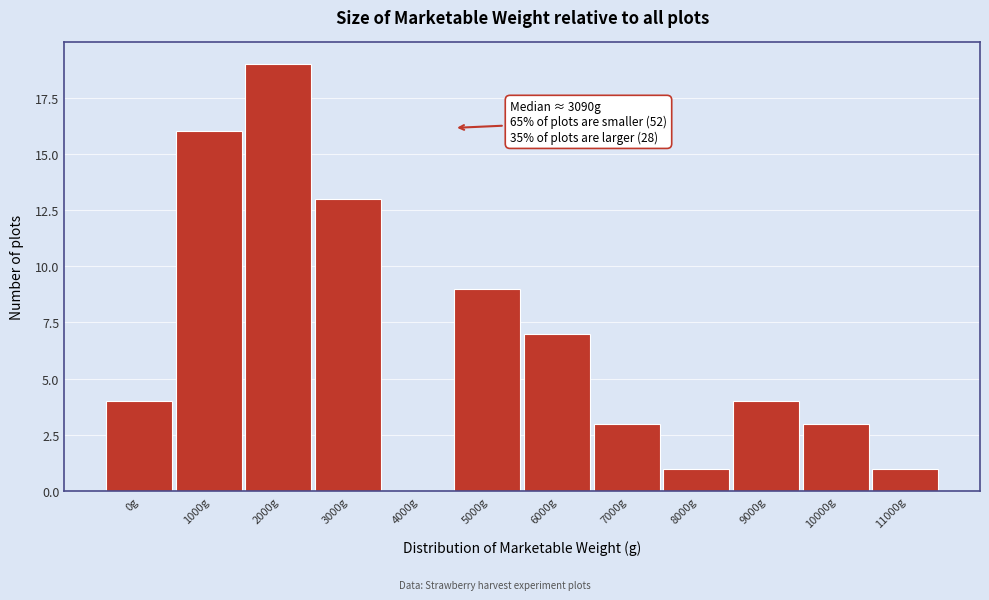

Reading left to right, transcribe all the data shown in this chart.

0g=4	1000g=16	2000g=19	3000g=13	4000g=0	5000g=9	6000g=7	7000g=3	8000g=1	9000g=4	10000g=3	11000g=1